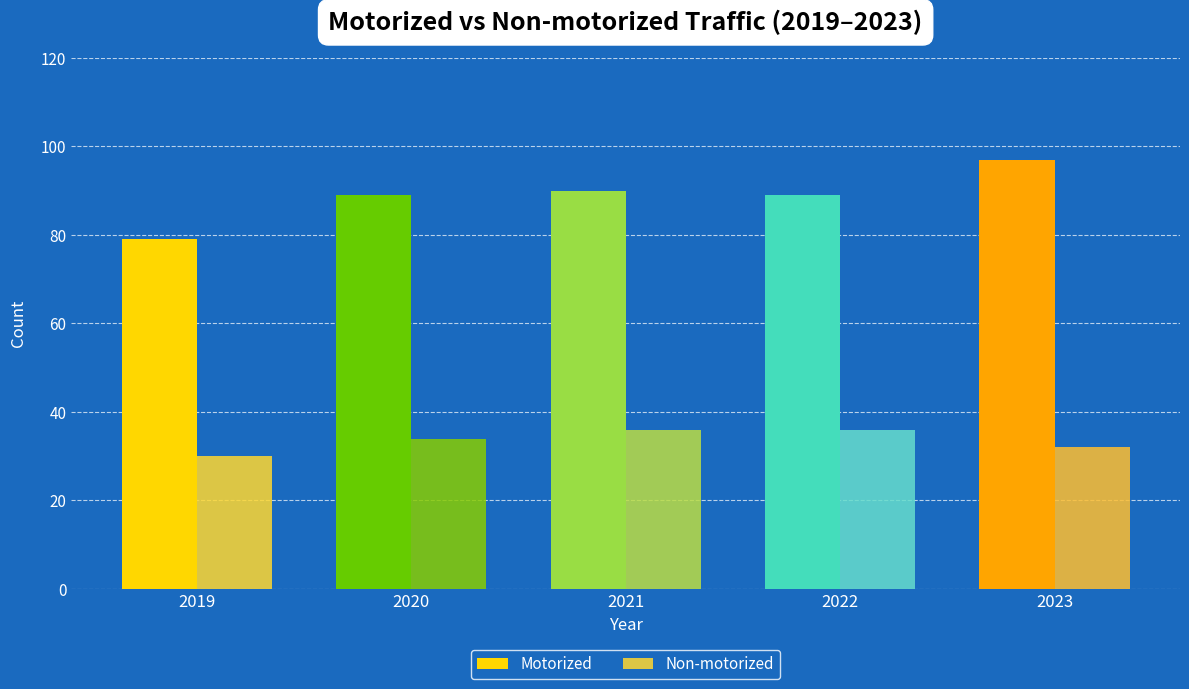

At which label does Motorized reach its peak?

2023